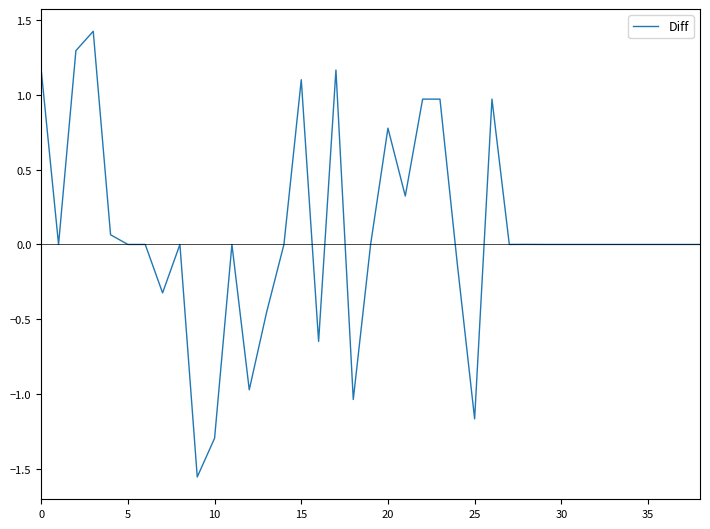

What is the difference between the maximum and minimum values?

3.0